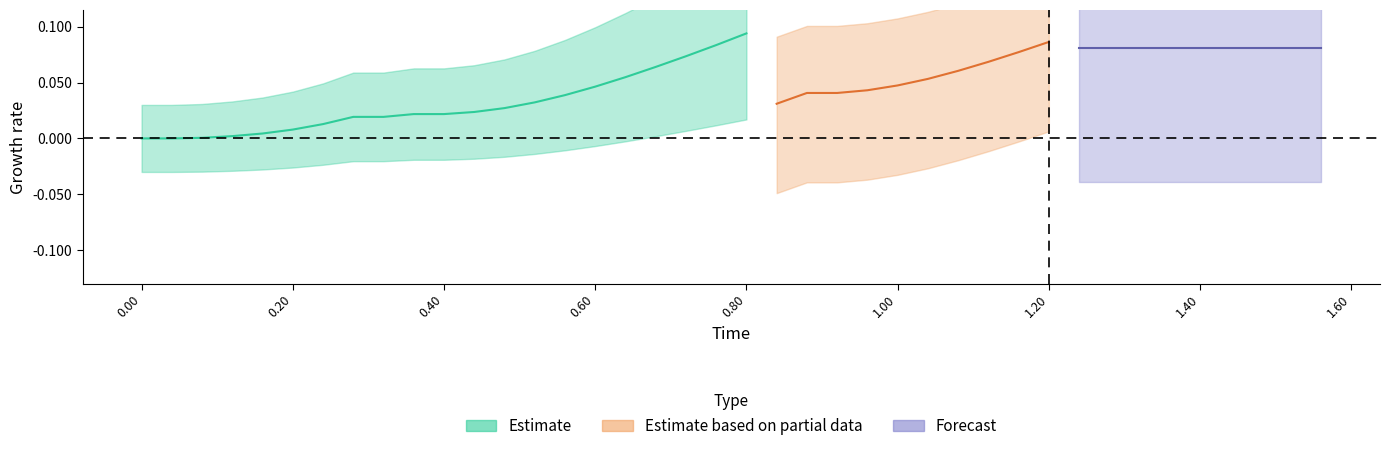

True or false: x and Time cross at least once.

False